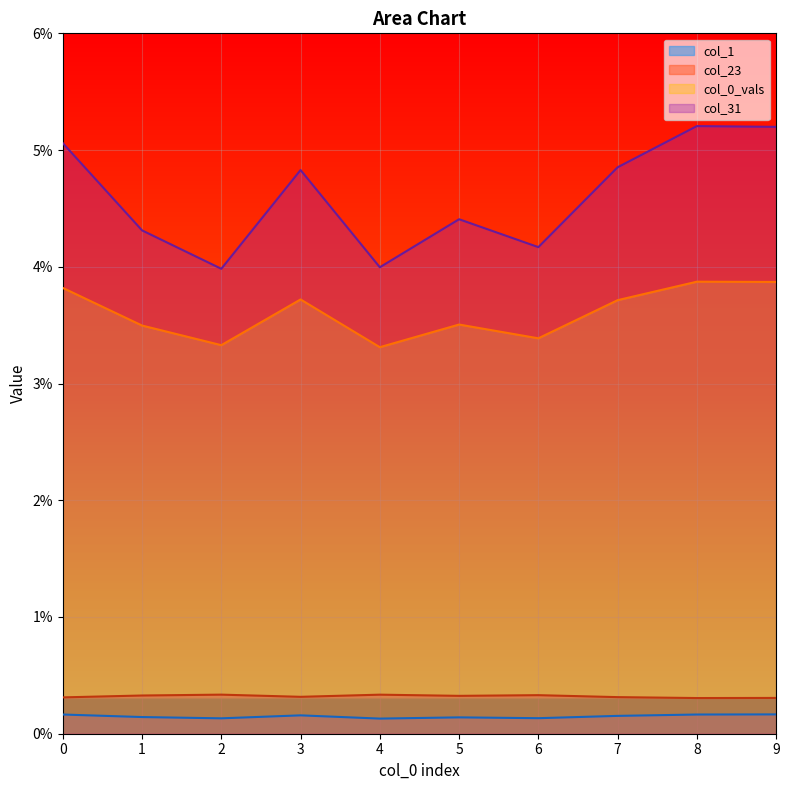

Rank the series at 0 from lowest to highest value.

col_1, col_23, col_0_vals, col_31